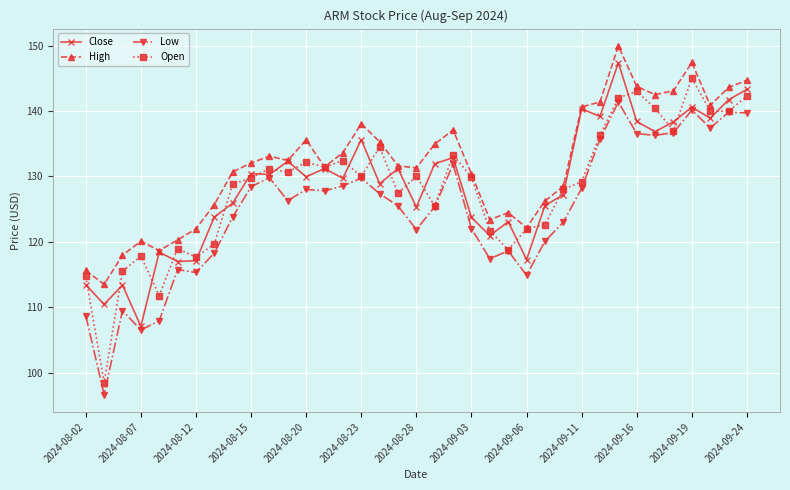

Which series has the largest total across all categories?

High